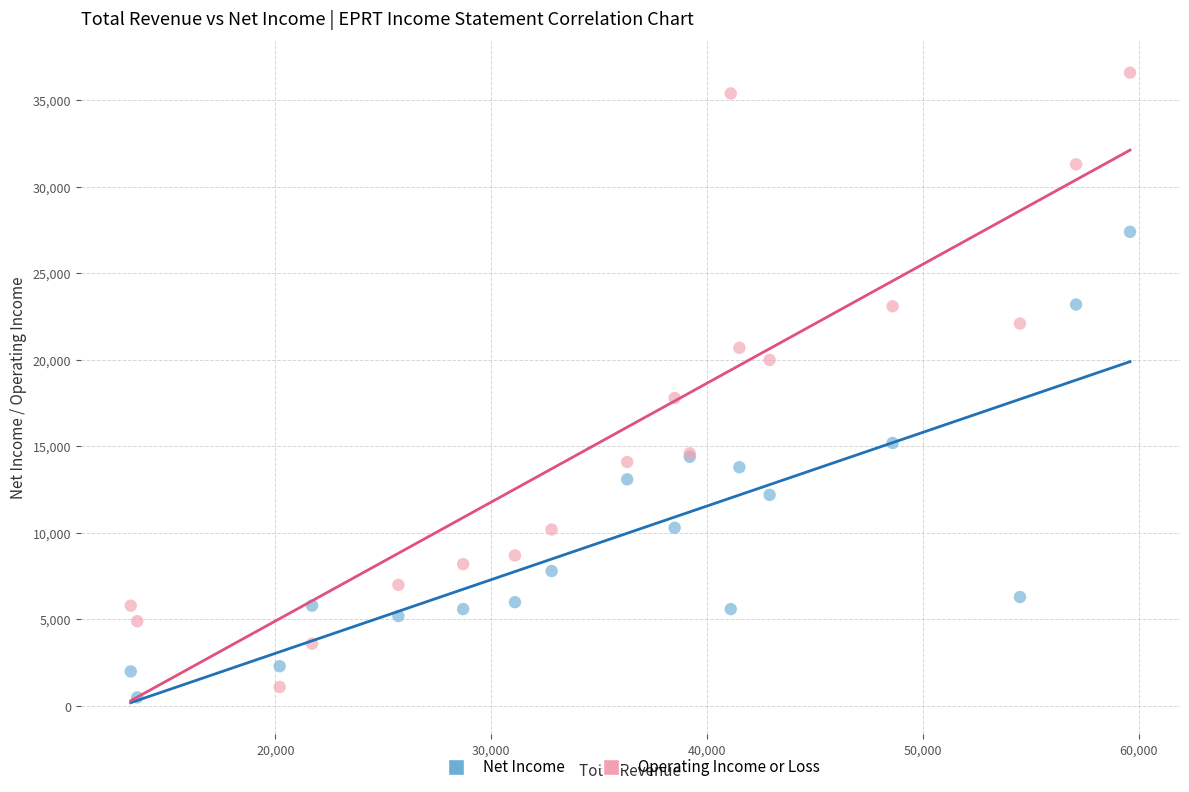

Which series has the largest Y range (max minus min)?

Operating Income or Loss